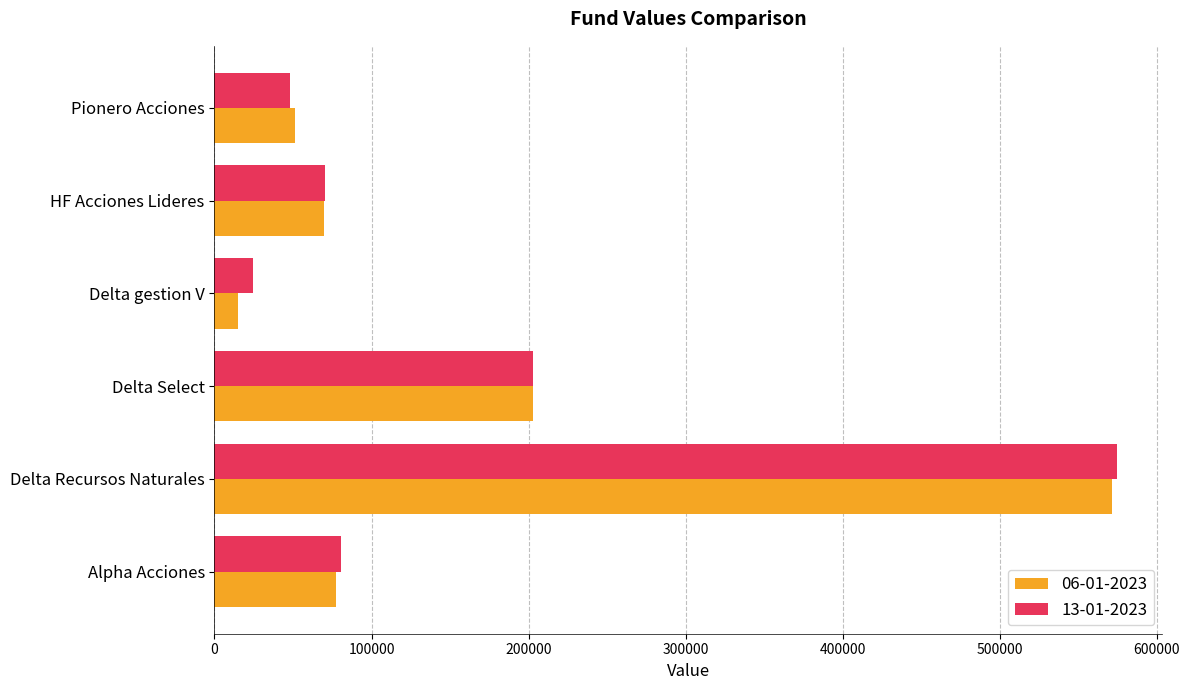

Rank the categories by 13-01-2023 value from highest to lowest.

Delta Recursos Naturales, Delta Select, Alpha Acciones, HF Acciones Lideres, Pionero Acciones, Delta gestion V